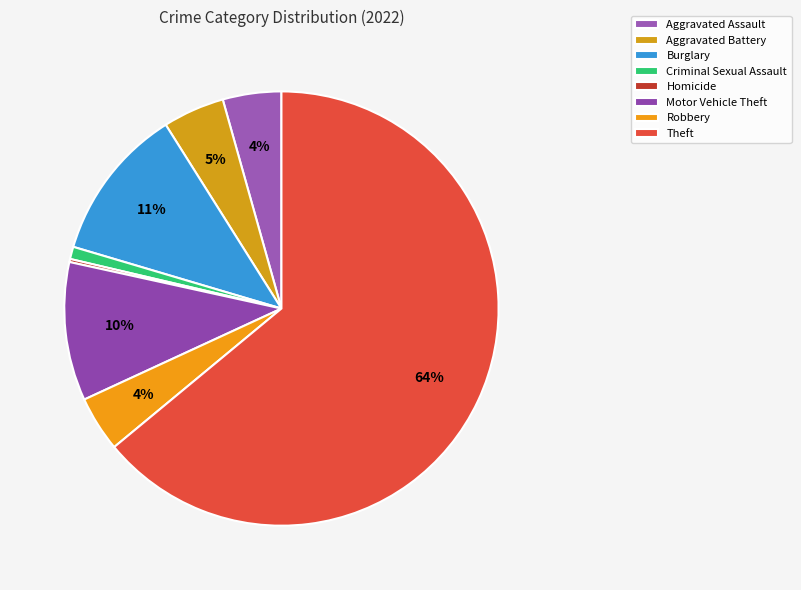

Which has a higher value, Theft or Motor Vehicle Theft?

Theft